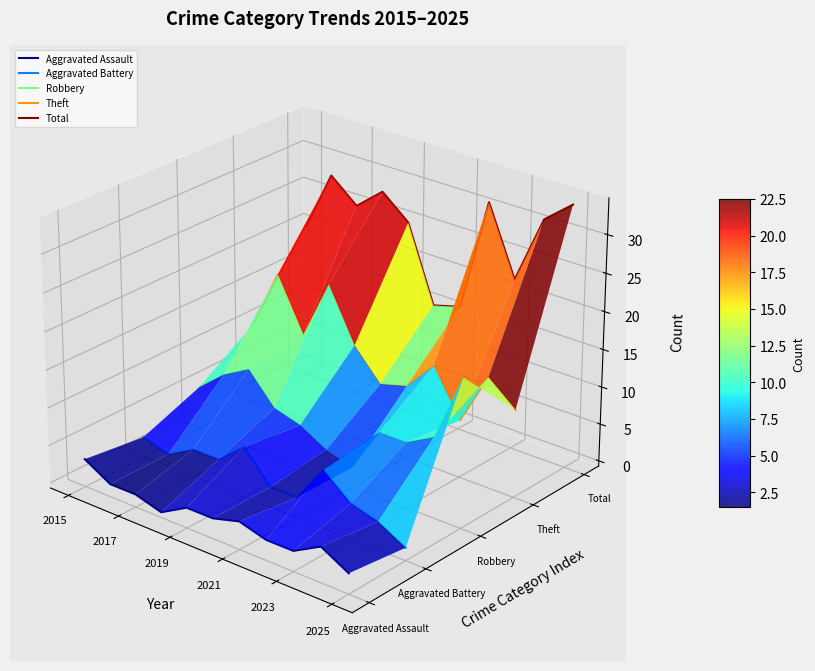

Is the value of Theft at 8 greater than the value of Total at 10?

No